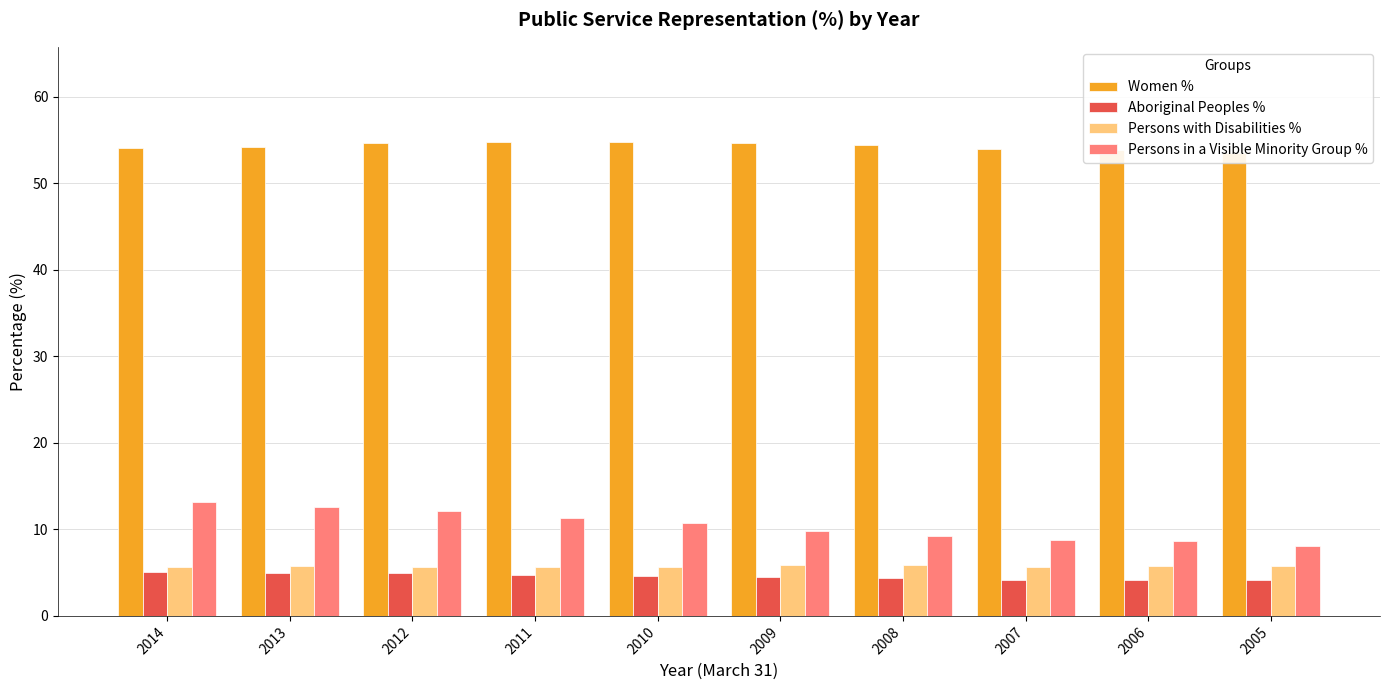

Reading left to right, list all the values displayed in this chart.

Women %: 54.1	54.2	54.6	54.8	54.8	54.7	54.4	53.9	53.8	53.5
Aboriginal Peoples %: 5.1	5.0	4.9	4.7	4.6	4.5	4.4	4.2	4.2	4.2
Persons with Disabilities %: 5.7	5.8	5.7	5.6	5.7	5.9	5.9	5.7	5.8	5.8
Persons in a Visible Minority Group %: 13.2	12.6	12.1	11.3	10.7	9.8	9.2	8.8	8.6	8.1